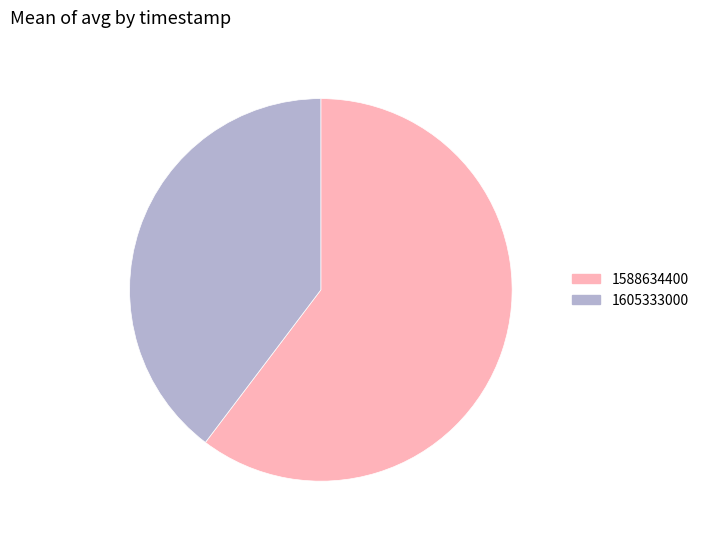

What is the ratio of the value at 1605333000 to the value at 1588634400?

0.7